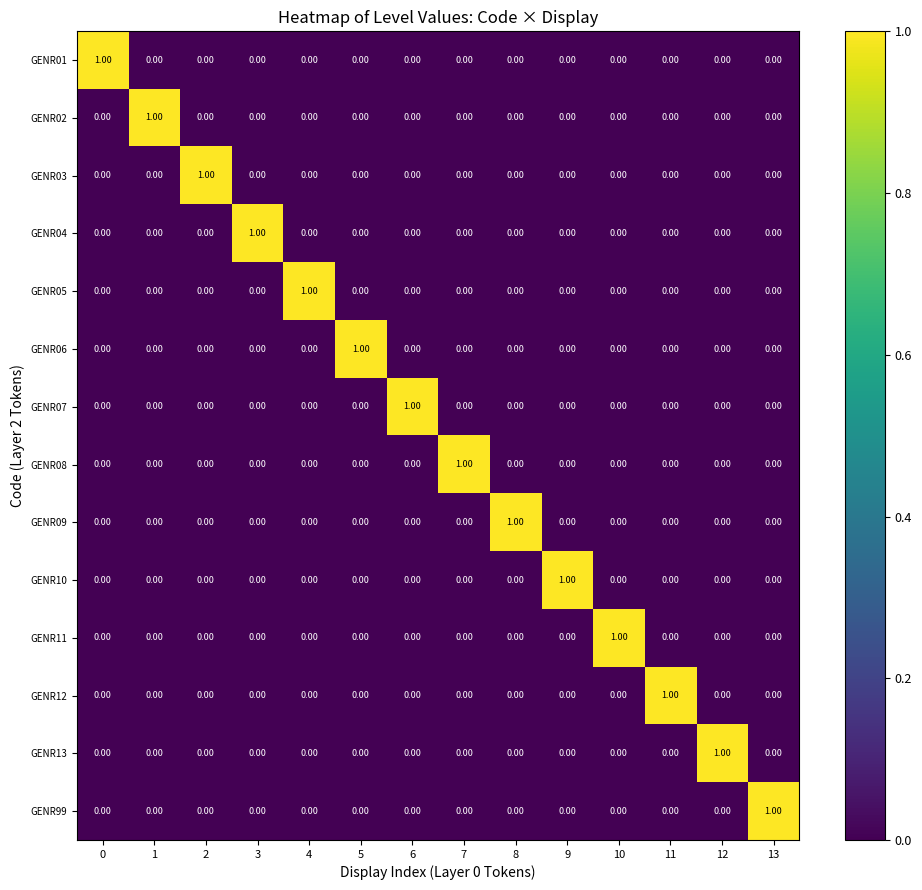

At how many categories does at least one series exceed 0?

14